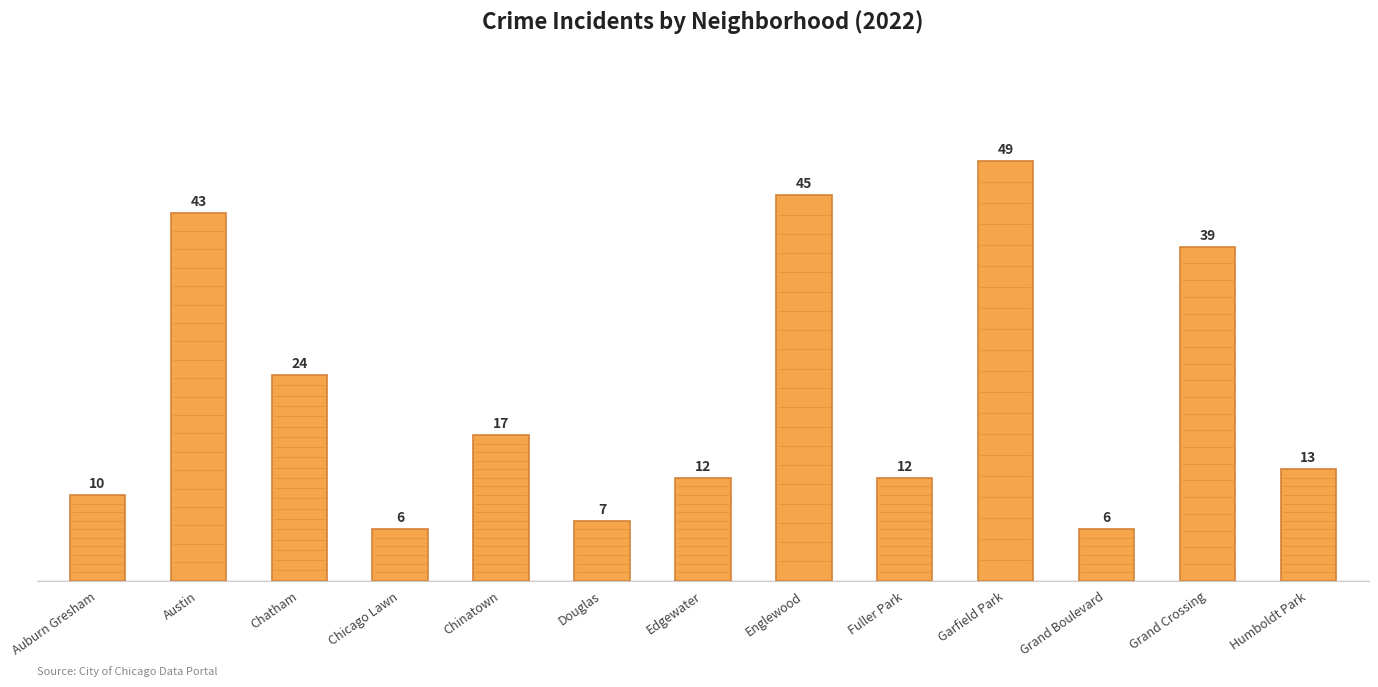

What is the label of the 9th bar from the left?

Fuller Park